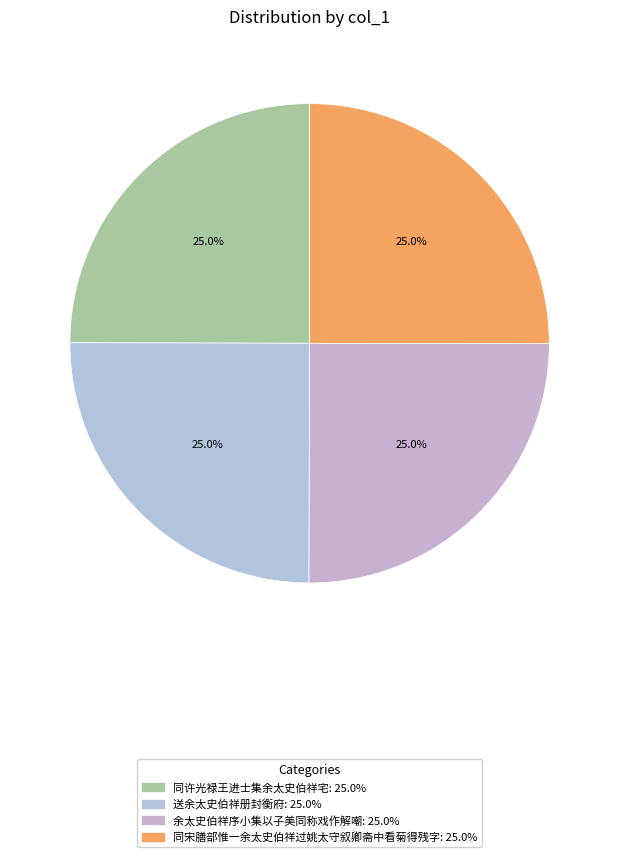

Which category has the biggest portion of the pie?

余太史伯祥序小集以子美同称戏作解嘲